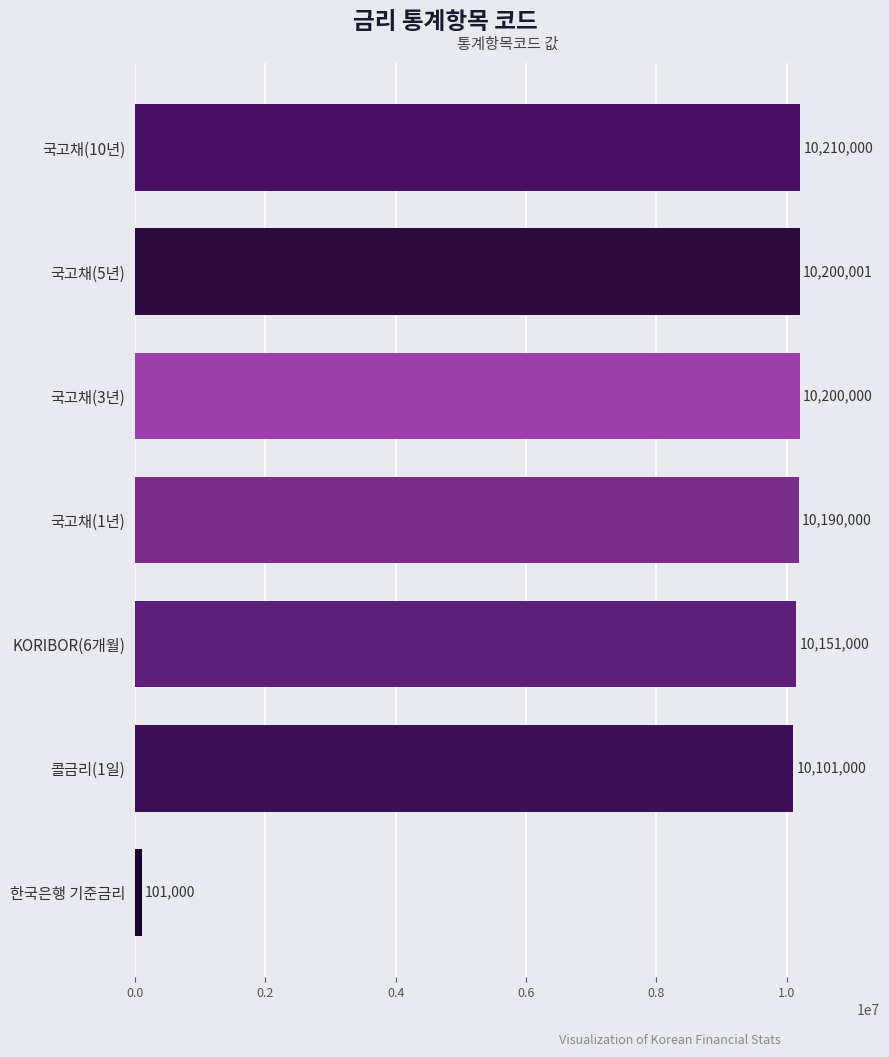

The value at 국고채(1년) is 10190000. True or false?

True